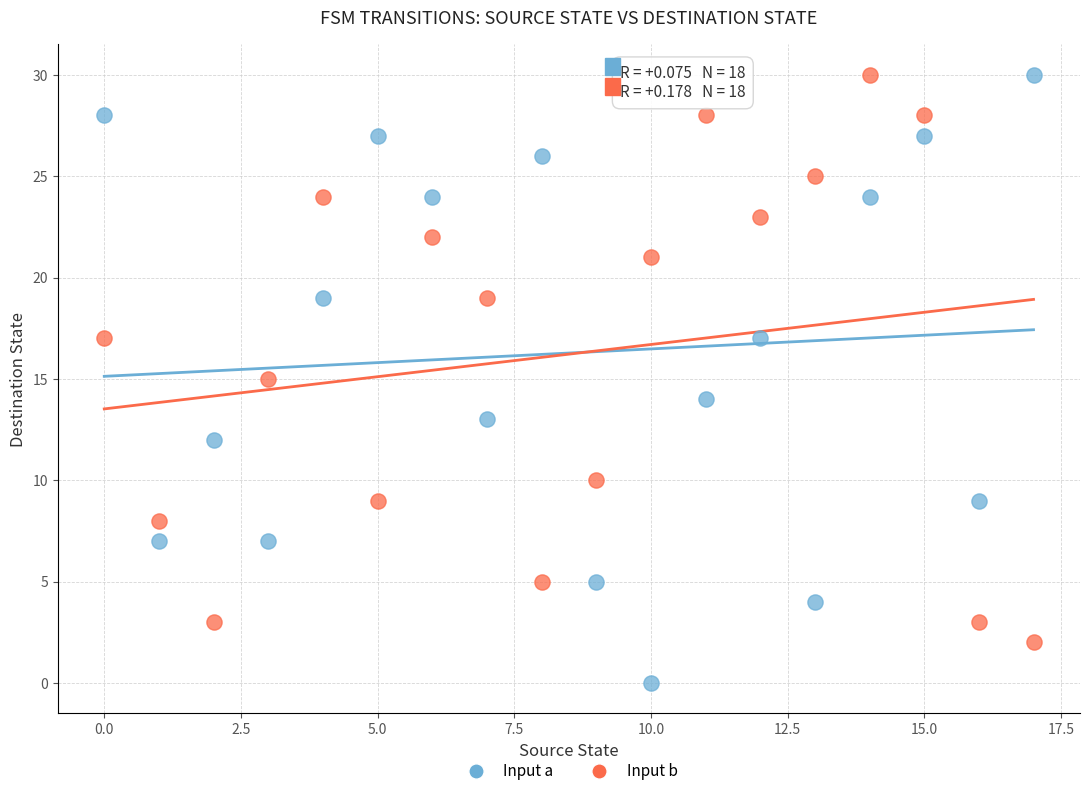

Across all data points, what is the range of Y values (max minus min)?

30